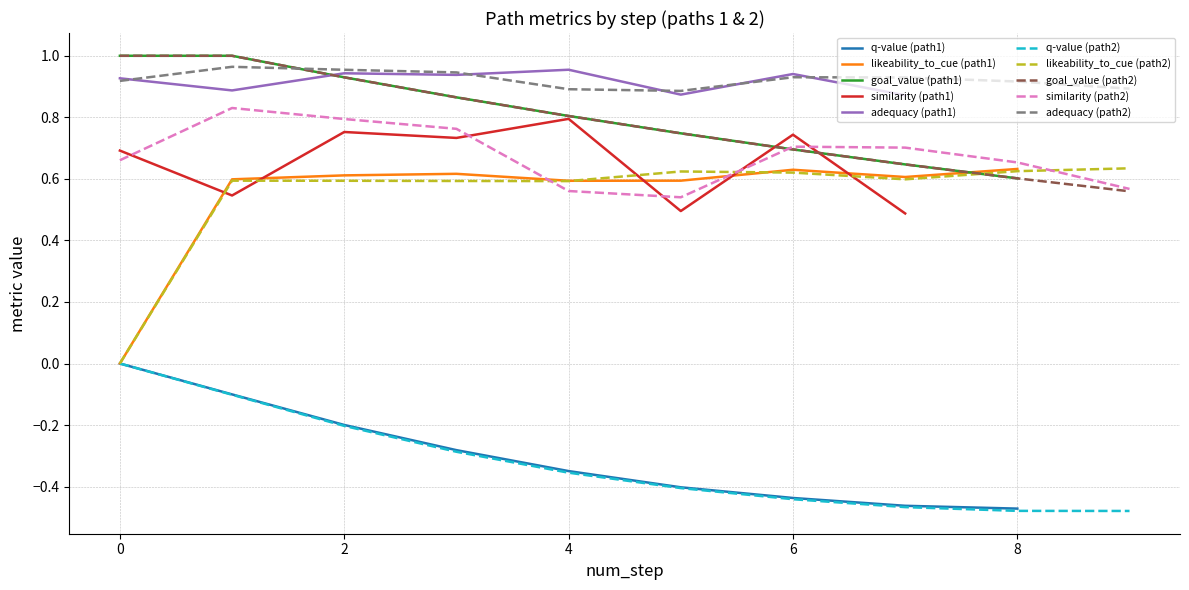

What is the average value of the q-value series?

-0.3